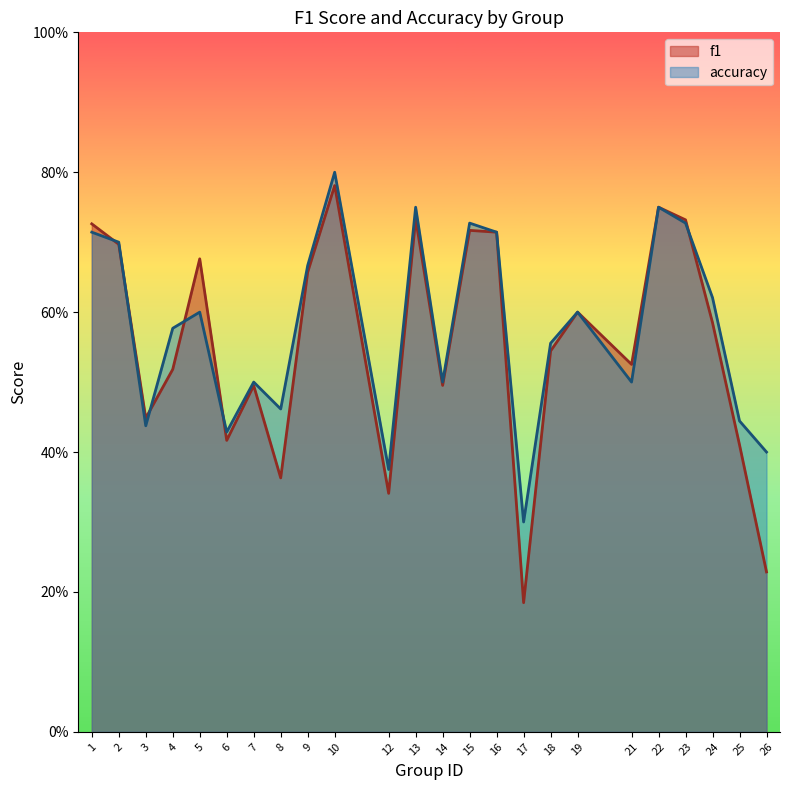

Reading left to right, extract all data points from this chart.

f1: 1=0.7	2=0.7	3=0.4	4=0.5	5=0.7	6=0.4	7=0.5	8=0.4	9=0.7	10=0.8	12=0.3	13=0.7	14=0.5	15=0.7	16=0.7	17=0.2	18=0.5	19=0.6	21=0.5	22=0.8	23=0.7	24=0.6	25=0.4	26=0.2
accuracy: 1=0.7	2=0.7	3=0.4	4=0.6	5=0.6	6=0.4	7=0.5	8=0.5	9=0.7	10=0.8	12=0.4	13=0.8	14=0.5	15=0.7	16=0.7	17=0.3	18=0.6	19=0.6	21=0.5	22=0.8	23=0.7	24=0.6	25=0.4	26=0.4